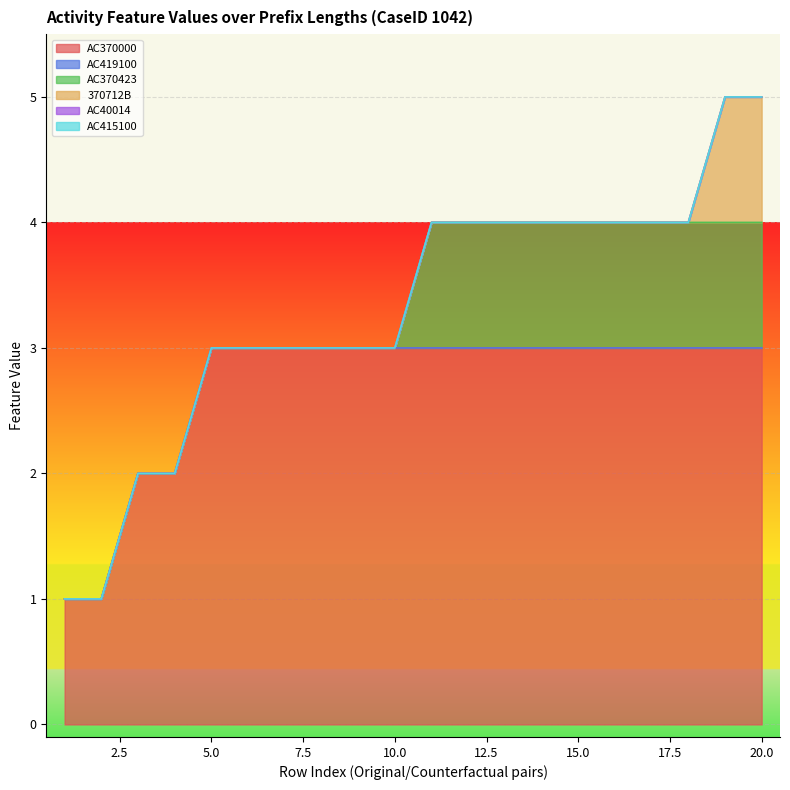

Reading left to right, what are all the values shown in this chart?

AC370000: 1=1	1=1	2=2	2=2	3=3	3=3	4=3	4=3	5=3	5=3	6=3	6=3	7=3	7=3	8=3	8=3	9=3	9=3	10=3	10=3
AC419100: 1=0	1=0	2=0	2=0	3=0	3=0	4=0	4=0	5=0	5=0	6=0	6=0	7=0	7=0	8=0	8=0	9=0	9=0	10=0	10=0
AC370423: 1=0	1=0	2=0	2=0	3=0	3=0	4=0	4=0	5=0	5=0	6=1	6=1	7=1	7=1	8=1	8=1	9=1	9=1	10=1	10=1
370712B: 1=0	1=0	2=0	2=0	3=0	3=0	4=0	4=0	5=0	5=0	6=0	6=0	7=0	7=0	8=0	8=0	9=0	9=0	10=1	10=1
AC40014: 1=0	1=0	2=0	2=0	3=0	3=0	4=0	4=0	5=0	5=0	6=0	6=0	7=0	7=0	8=0	8=0	9=0	9=0	10=0	10=0
AC415100: 1=0	1=0	2=0	2=0	3=0	3=0	4=0	4=0	5=0	5=0	6=0	6=0	7=0	7=0	8=0	8=0	9=0	9=0	10=0	10=0